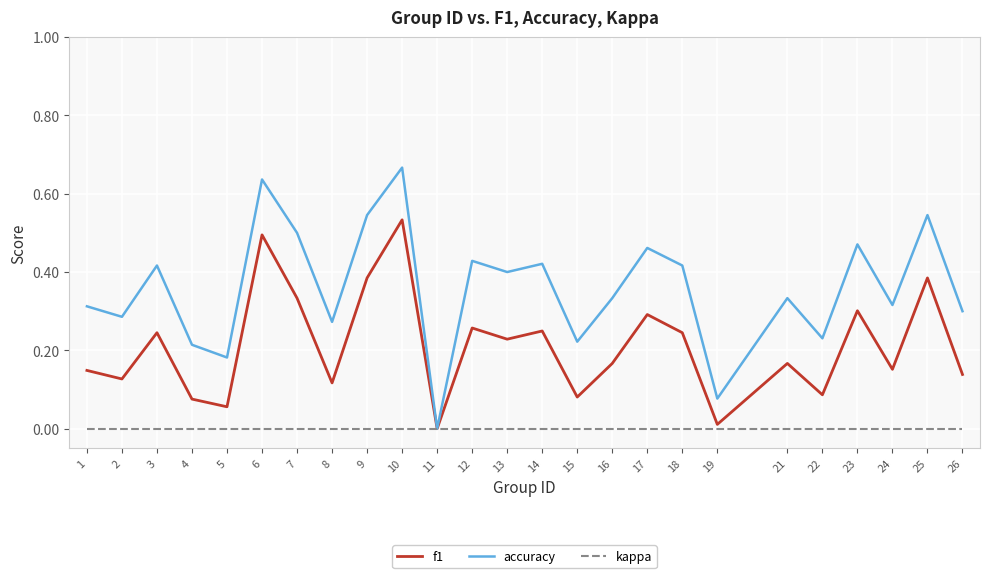

Which series has the largest total across all categories?

accuracy